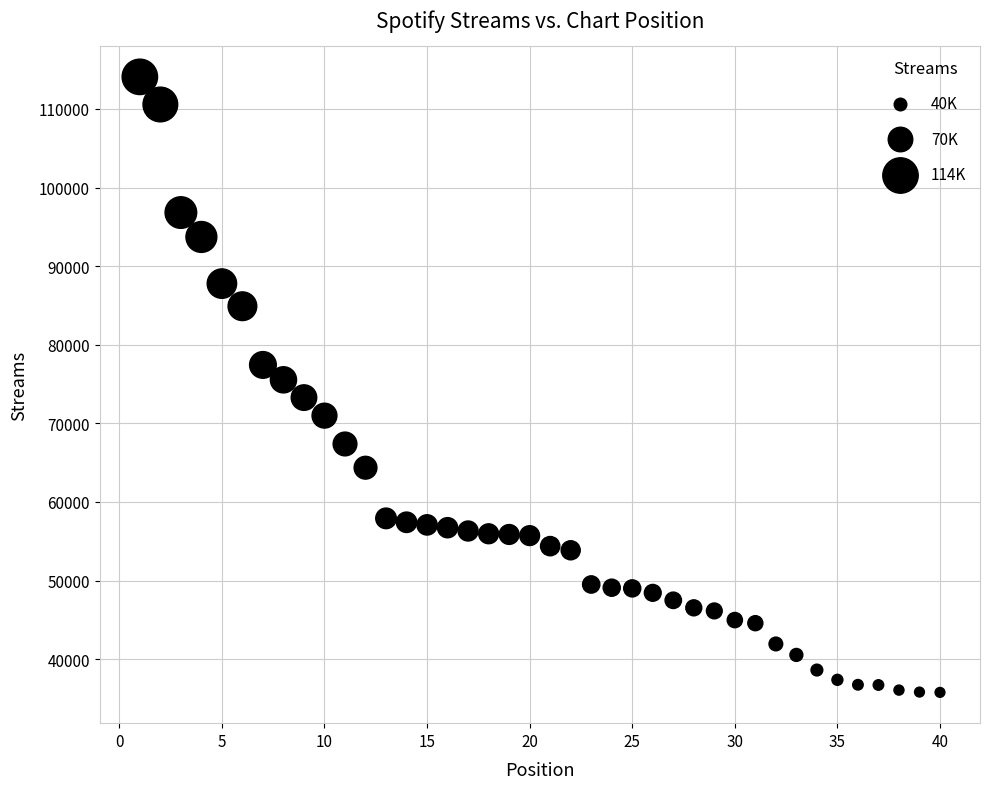

What is the range of Y values (max minus min)?

78299